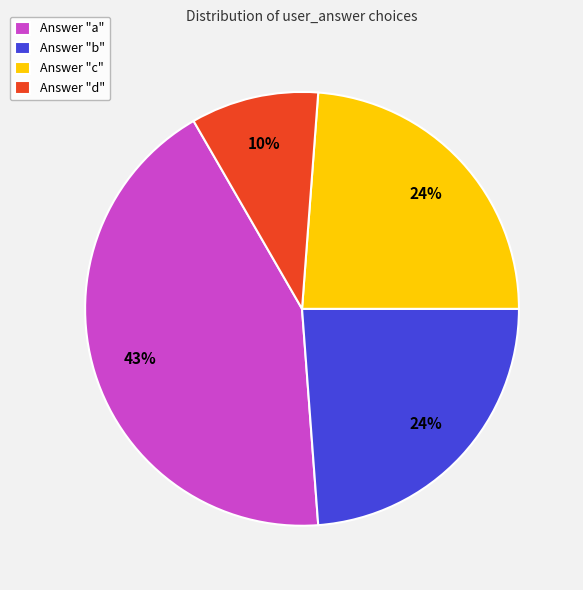

Is it true that Answer "c" is 24% of the pie?

True